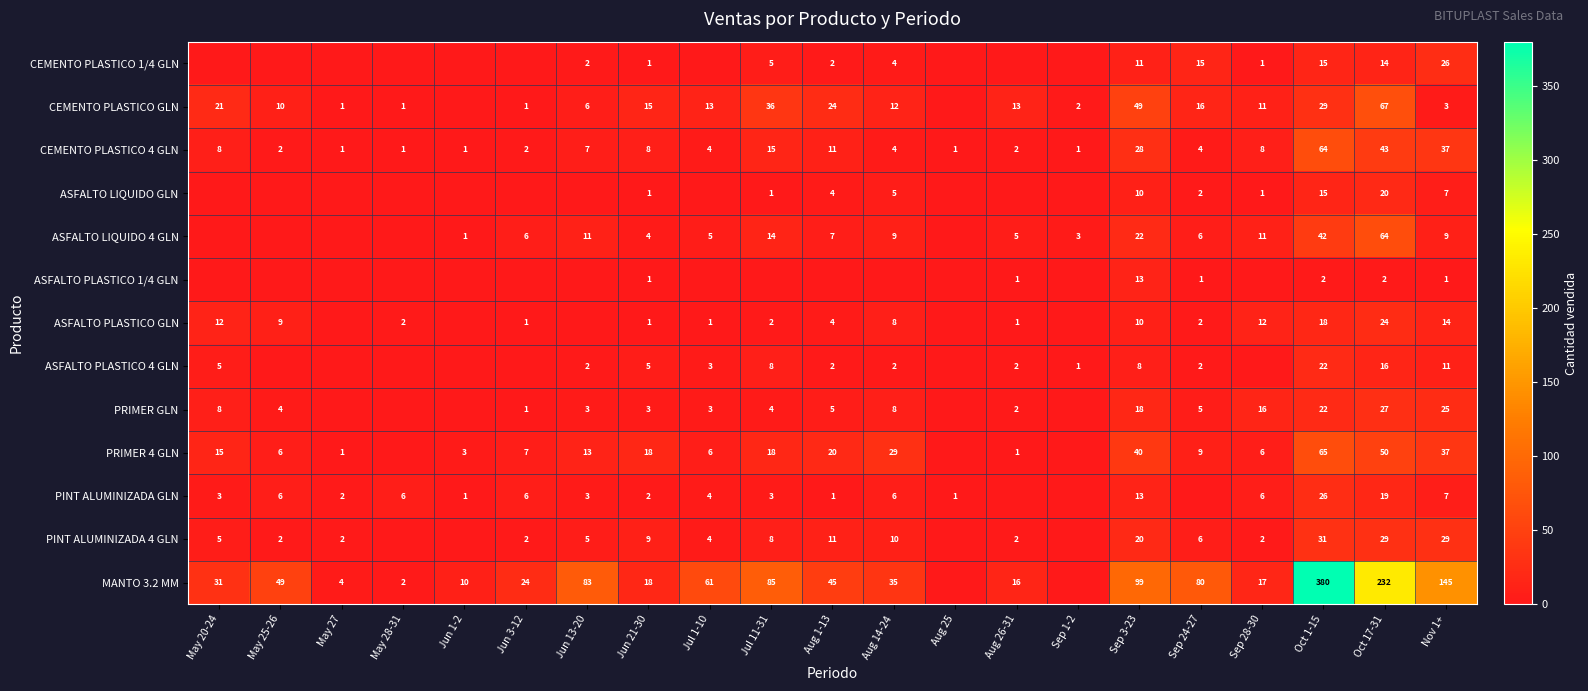

What is the difference between the MANTO 3.2 MM values at Jul 1-10 and Sep 28-30?

44